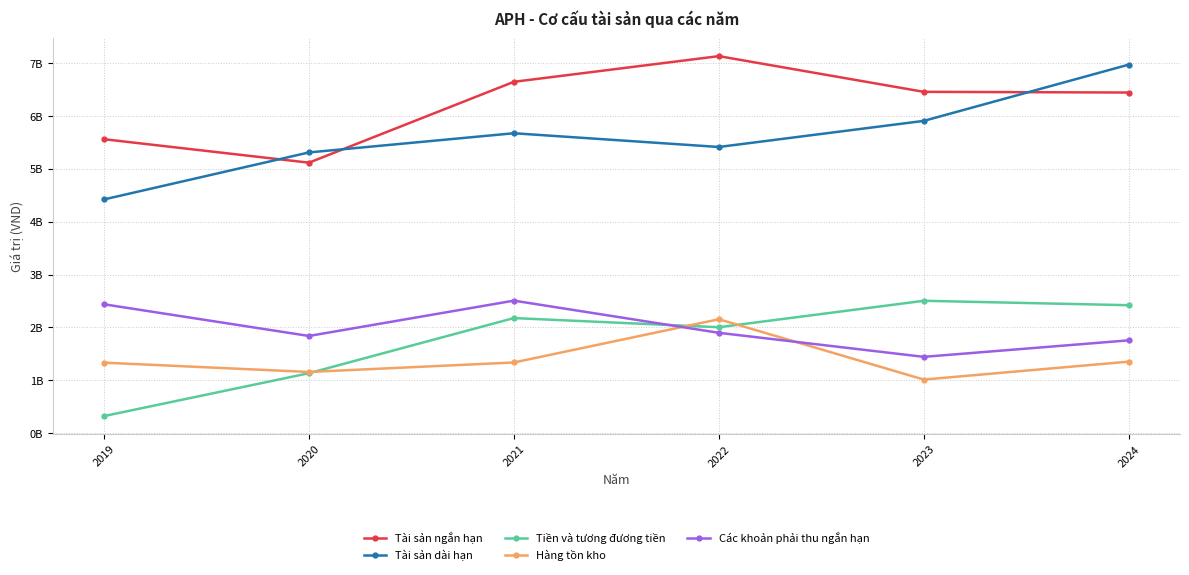

Does the chart have visible grid lines?

Yes